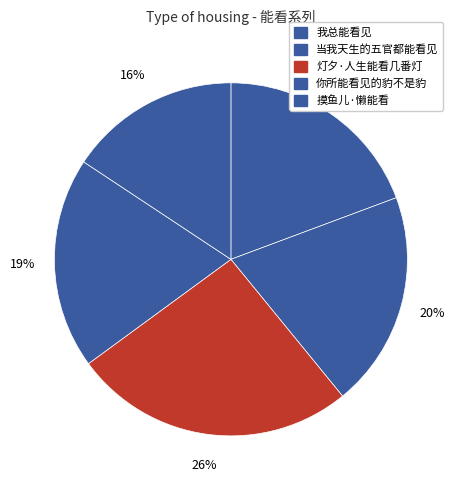

True or false: 摸鱼儿·懒能看 accounts for 16% of the total.

True